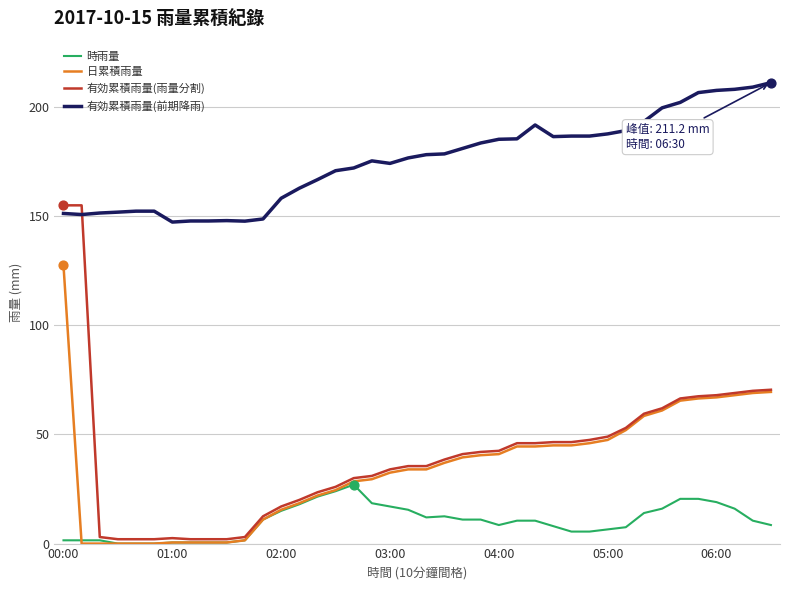

Which series has the largest total across all categories?

有効累積雨量(前期降雨)